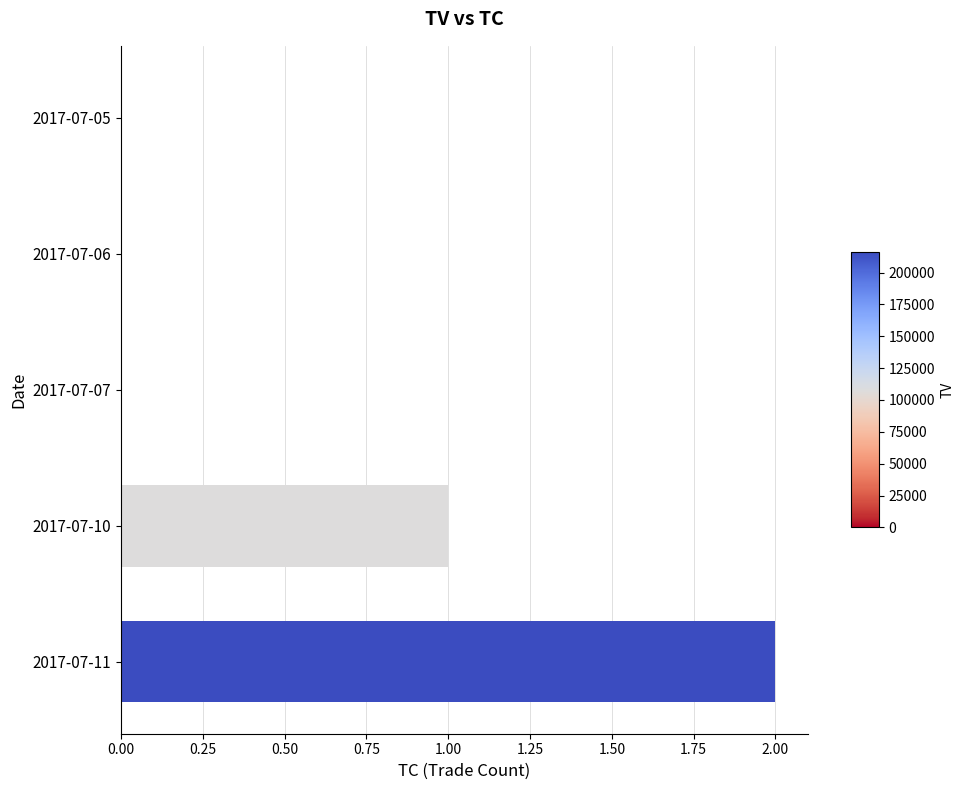

Reading top to bottom, extract all data points from this chart.

2017-07-05=0	2017-07-06=0	2017-07-07=0	2017-07-10=1	2017-07-11=2